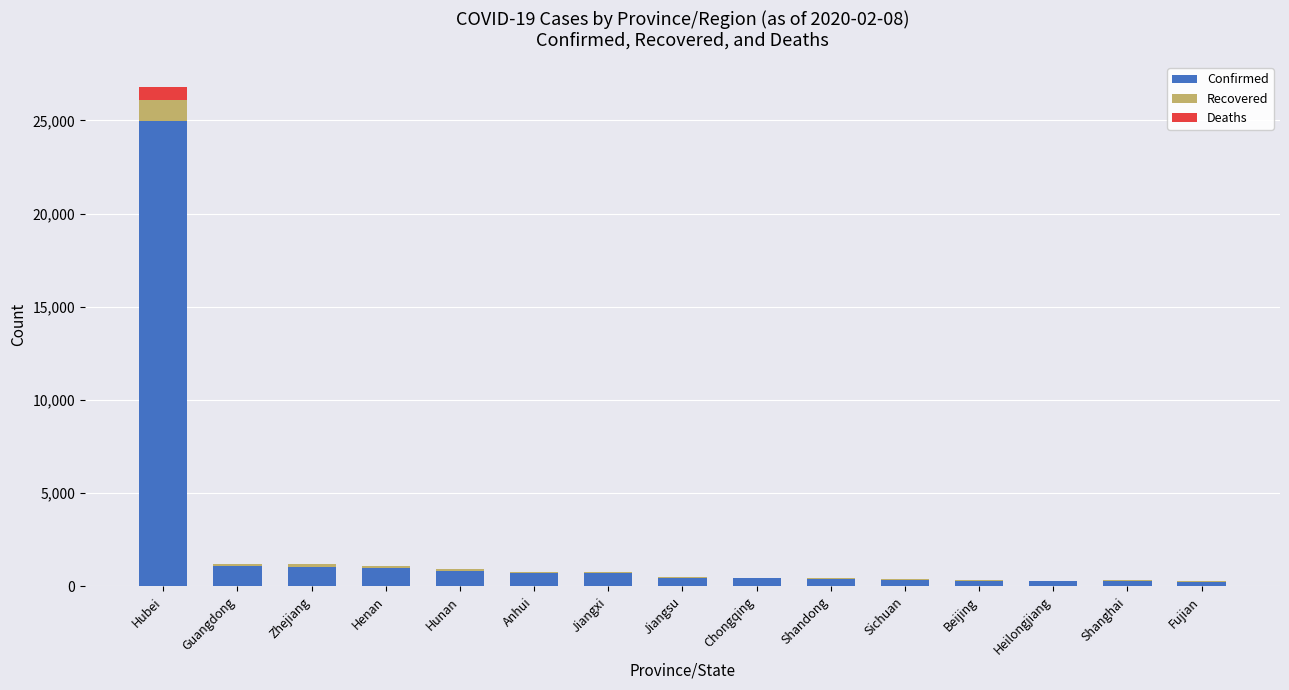

What is the maximum value for Confirmed?

24953